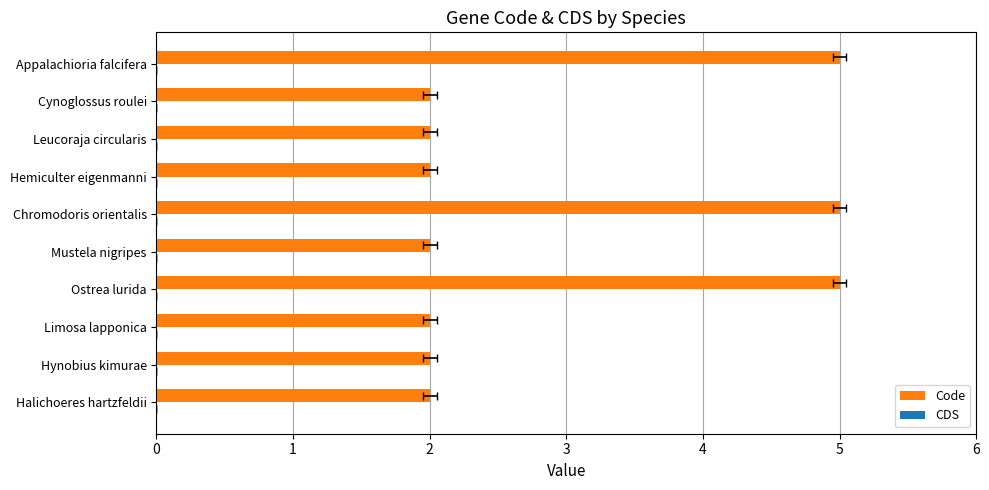

What is the average value of the Code series?

2.9